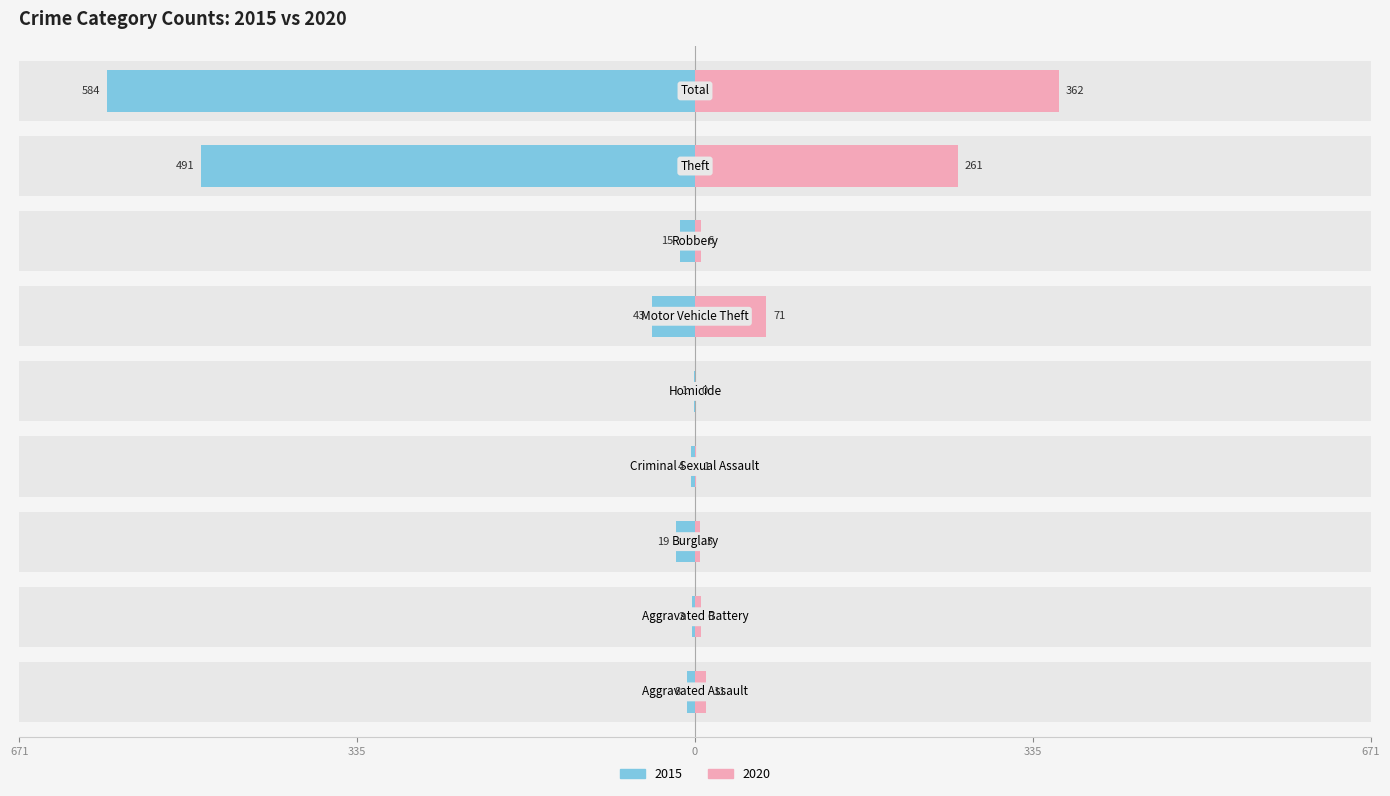

Which series has the largest range (max minus min)?

2015